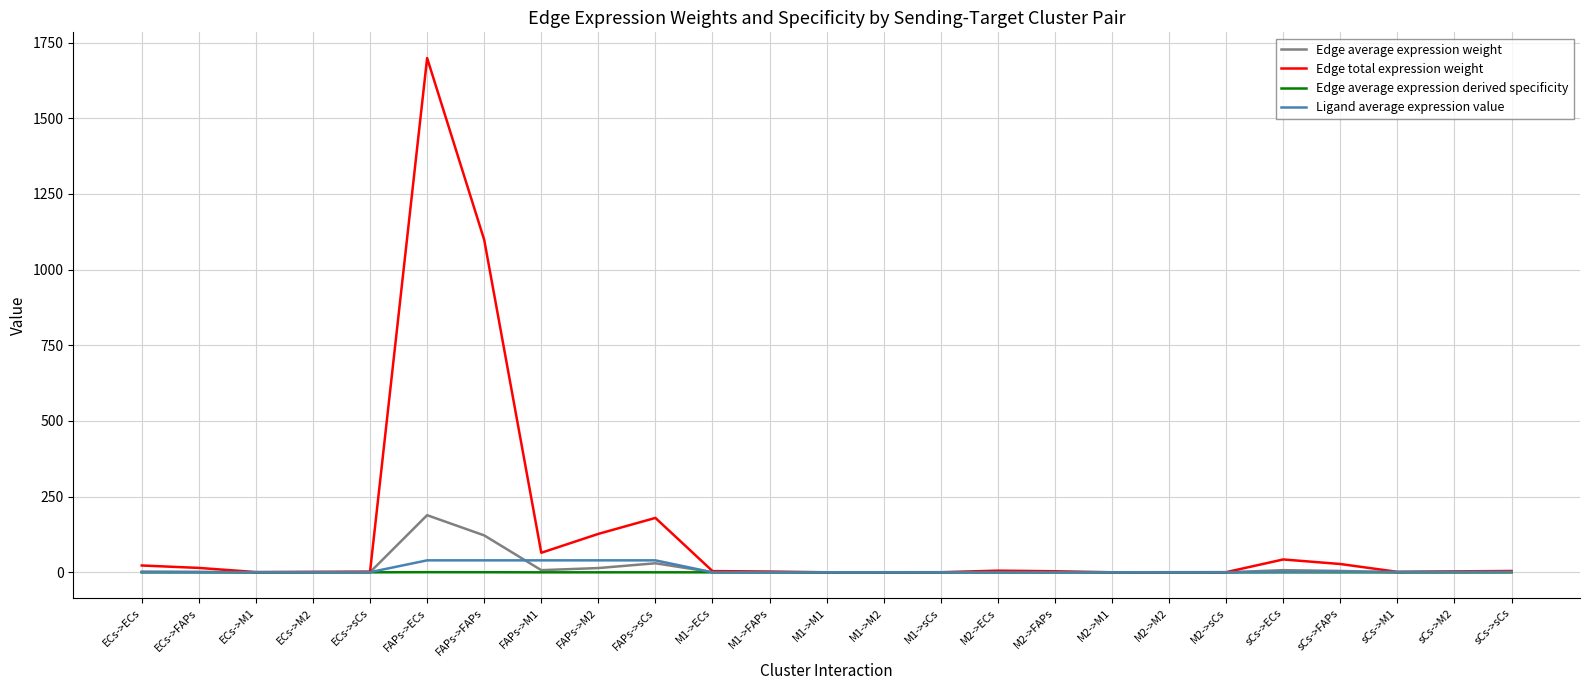

At which category is the sum across all series the highest?

FAPs->ECs